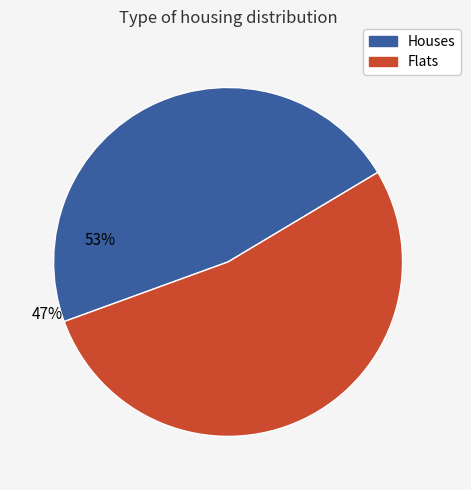

Is there any slice that represents more than half of the pie?

Yes